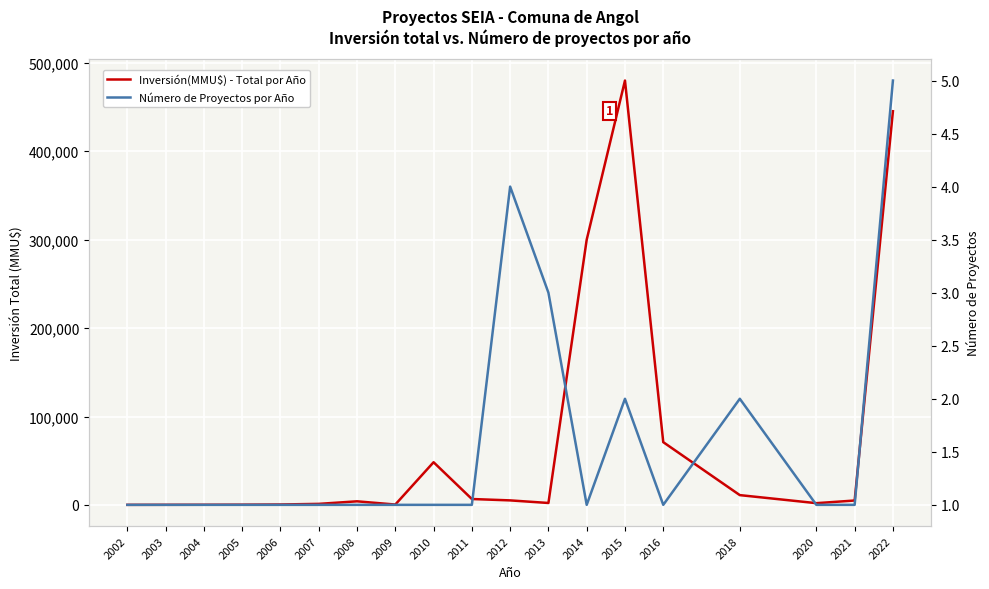

Is the value of Número de Proyectos por Año at 2020 greater than the value of Inversión(MMU$) - Total por Año at 2010?

No